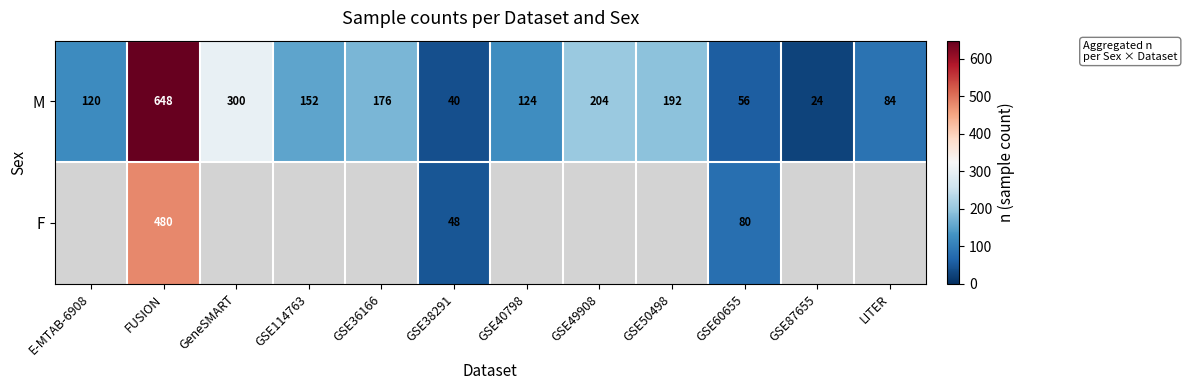

The value of M at E-MTAB-6908 is 63. True or false?

False